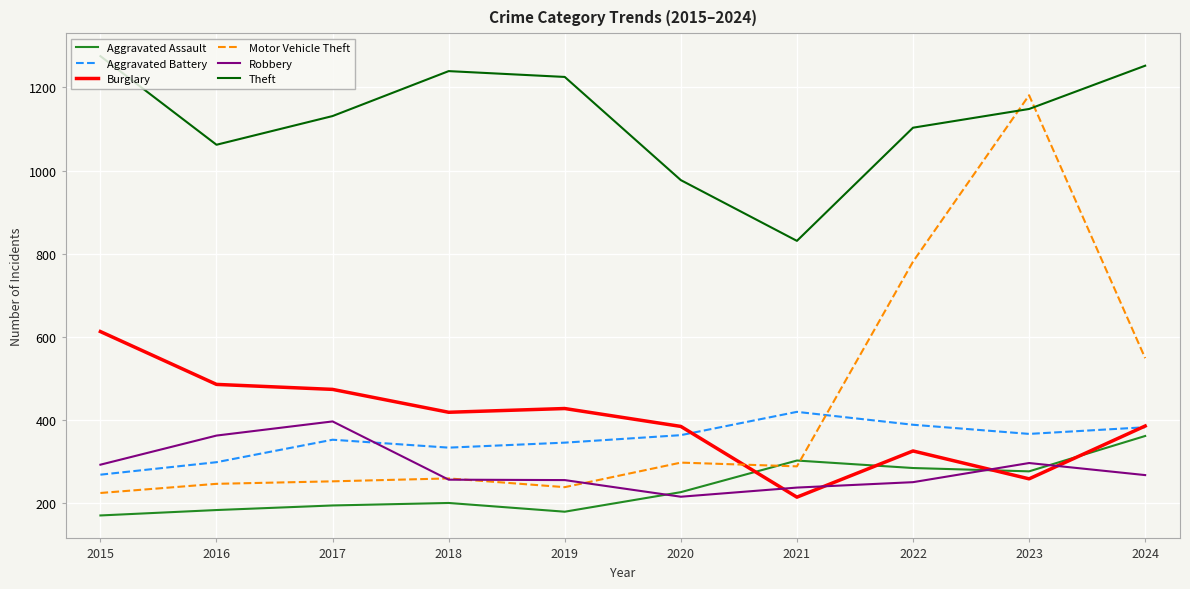

What is the greatest value displayed?

1275